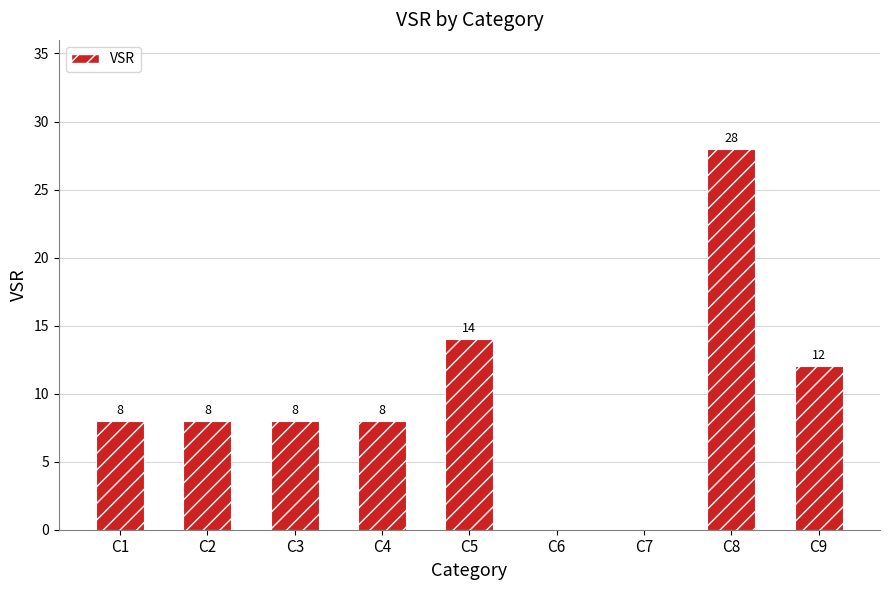

Between C7 and C8, which is larger?

C8